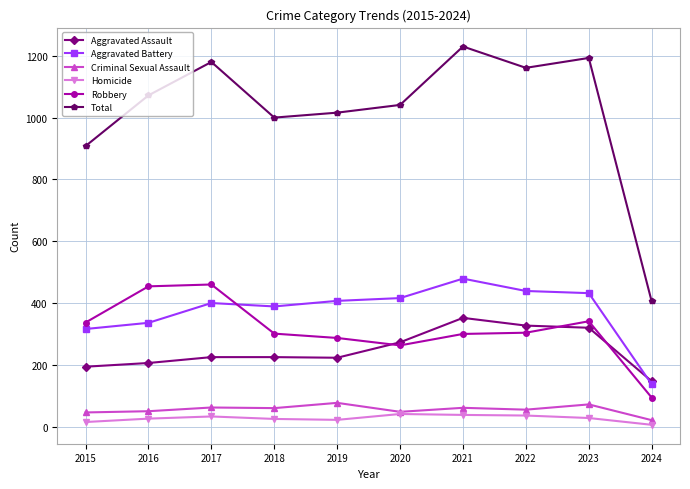

The Aggravated Battery series shows 407 at 2019. True or false?

True